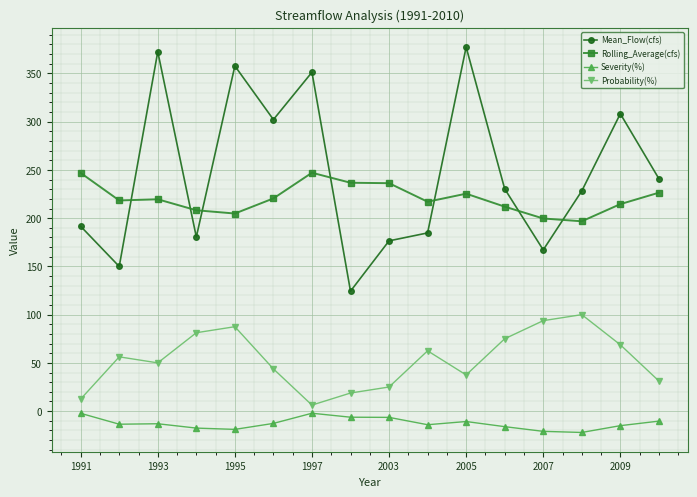

True or false: Probability(%) and Rolling_Average(cfs) cross at least once.

False